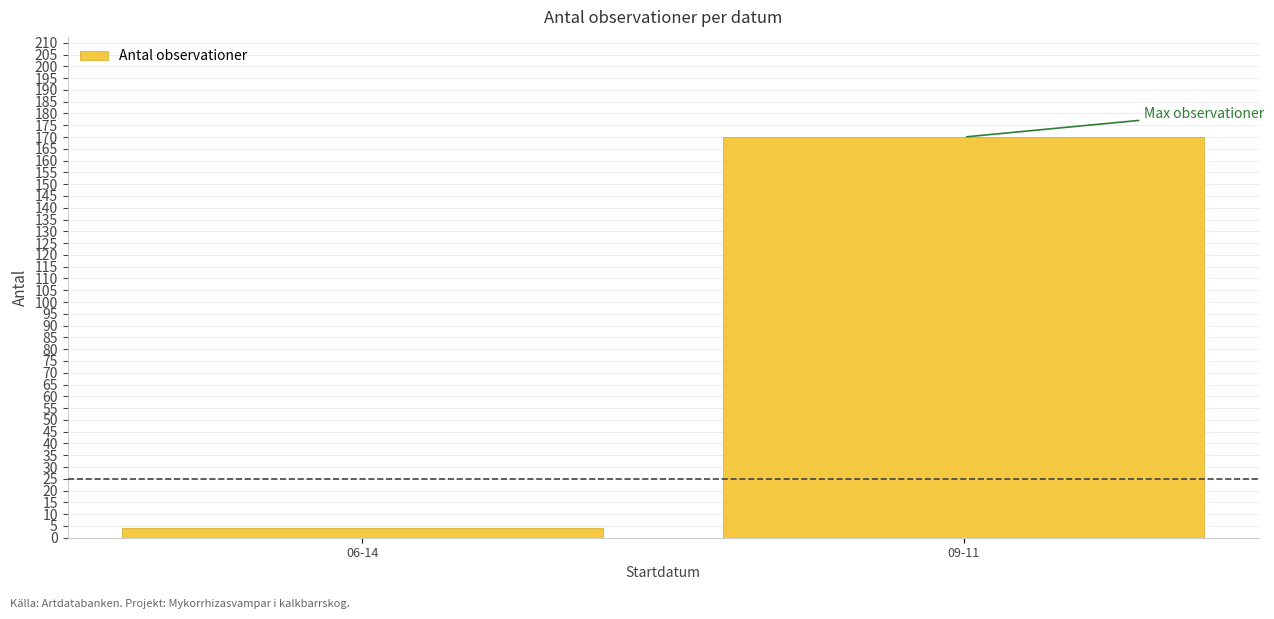

At which label is the value closest to 87?

06-14